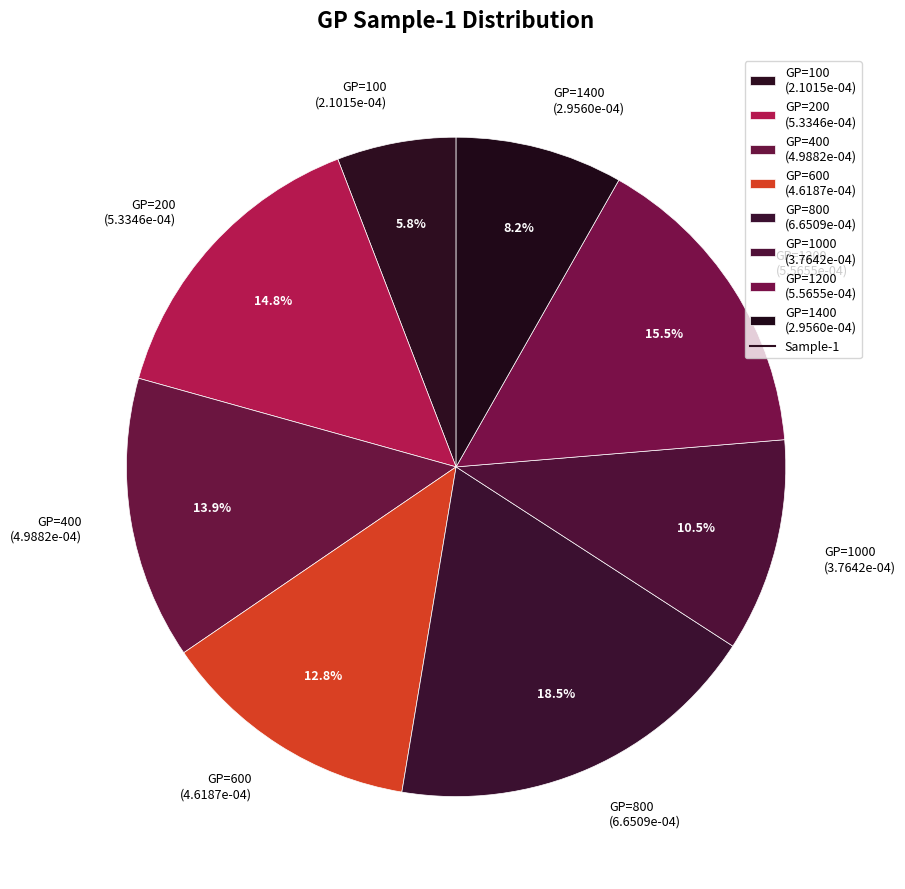

Which category has the smallest portion of the pie?

GP=100 (2.1015e-04)